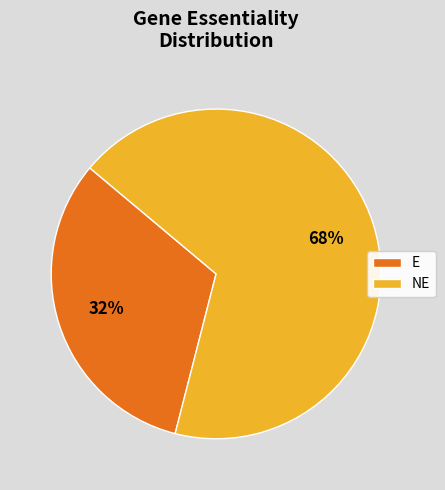

To the nearest percent, what percentage of the pie is NE?

68%